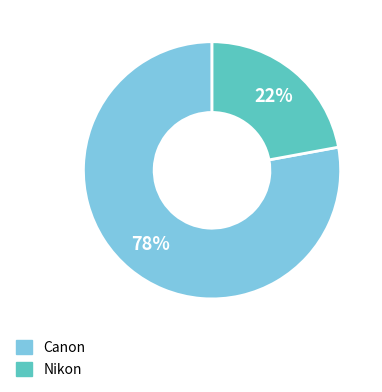

Which slice is the smallest?

Nikon